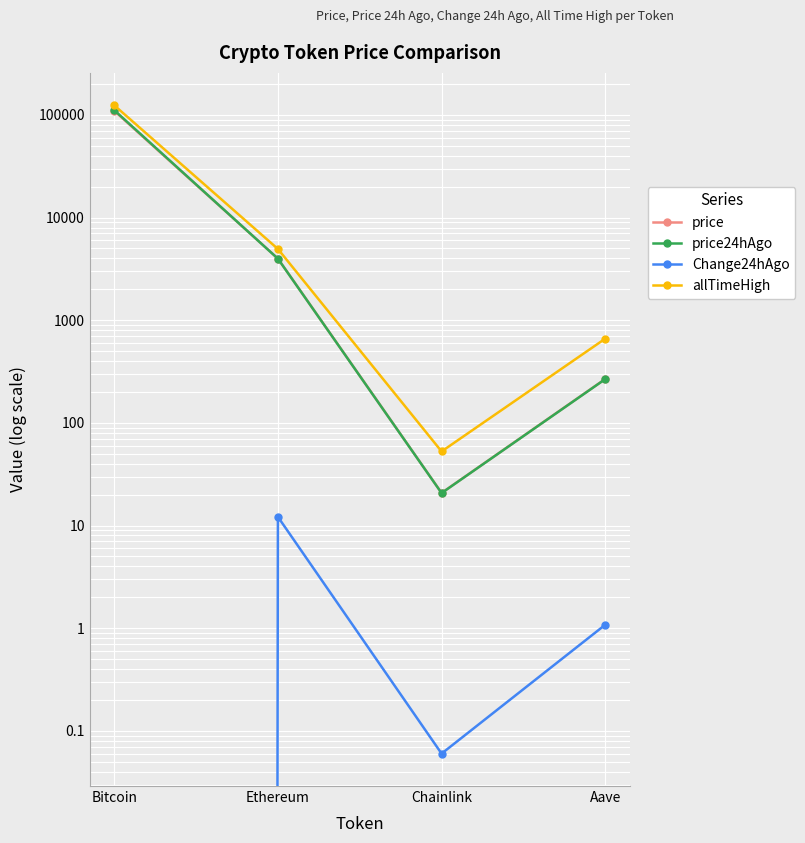

What position from the left is Bitcoin?

1